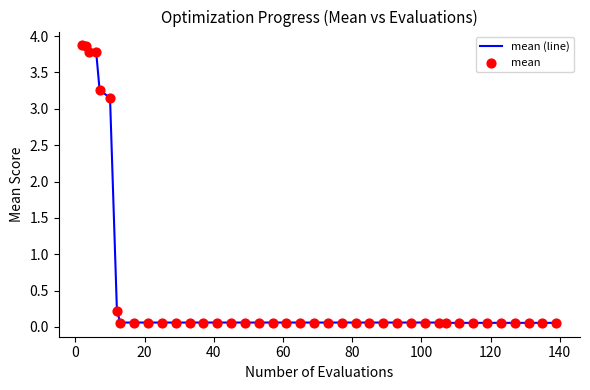

What is the maximum value shown in the chart?

3.9